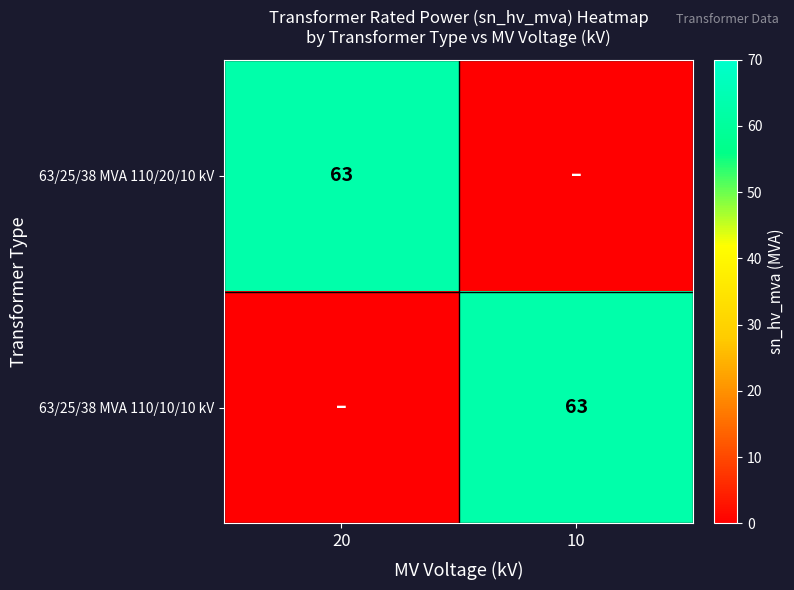

The 63/25/38 MVA 110/10/10 kV series shows 63 at 10. True or false?

True